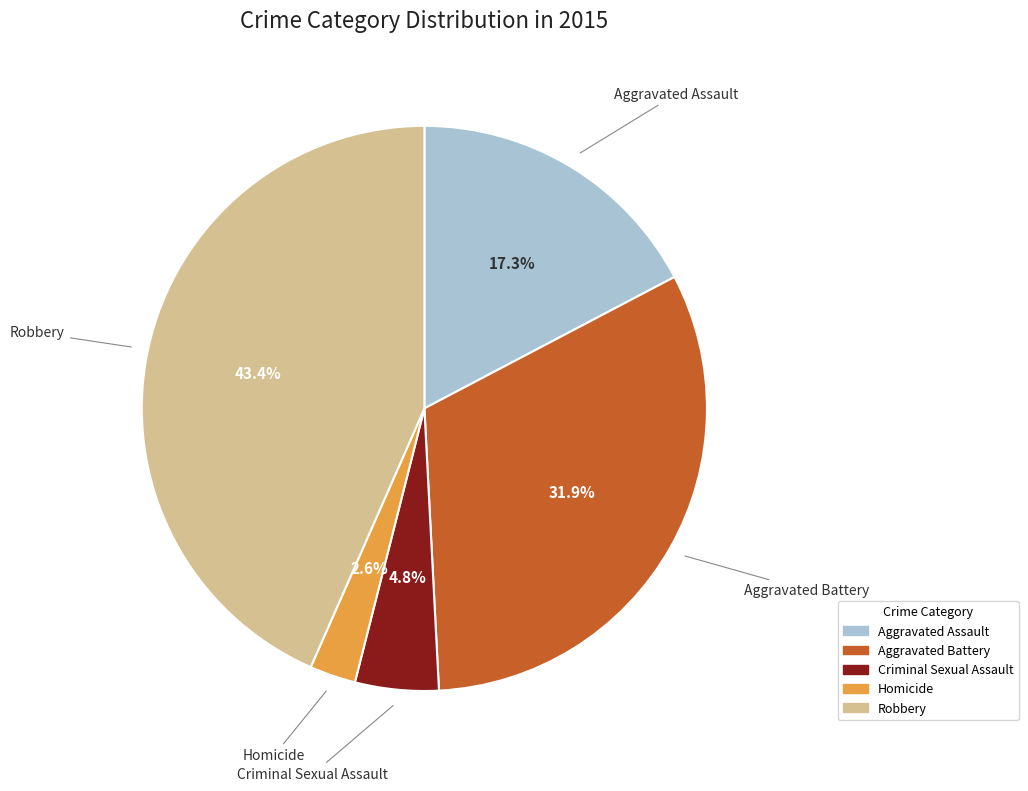

What is the largest slice in the pie chart?

Robbery